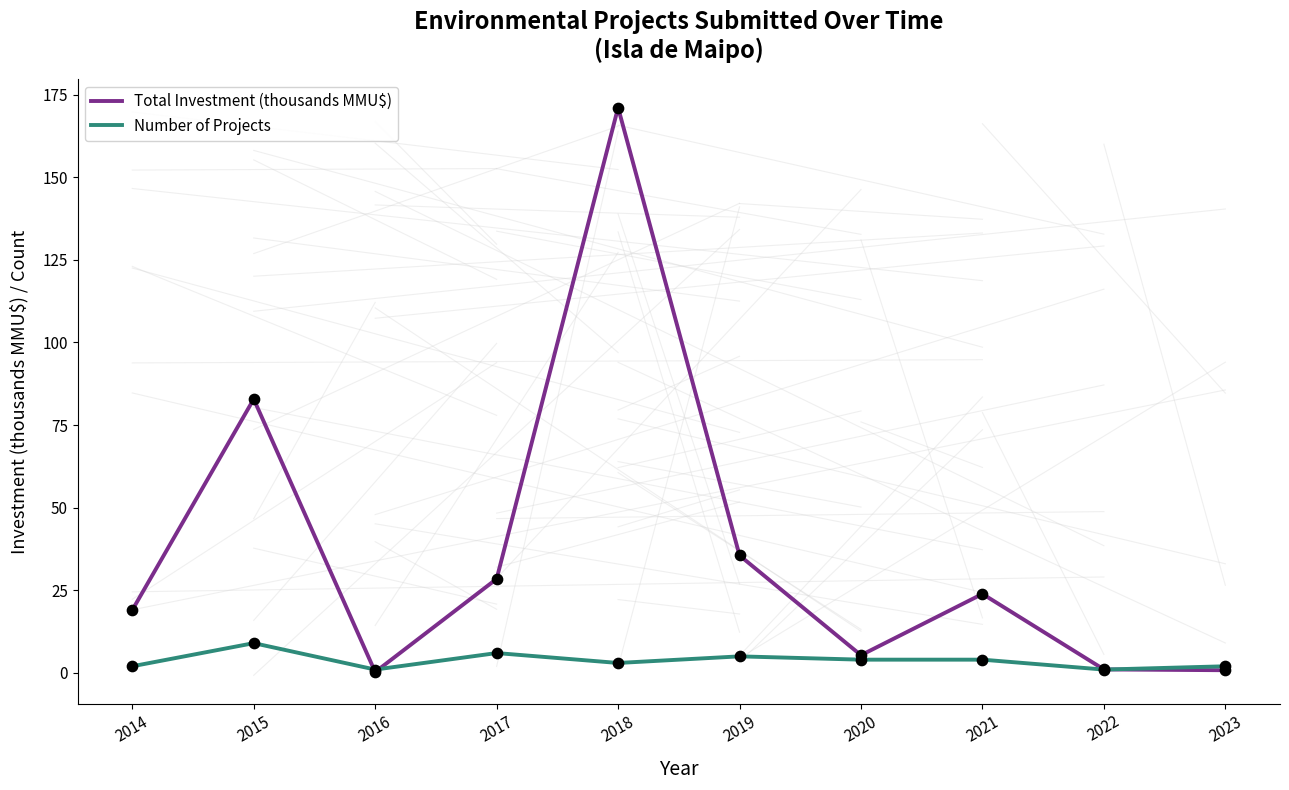

Between 2018 and 2020, which series saw the biggest shift?

Total Investment (thousands MMU$)